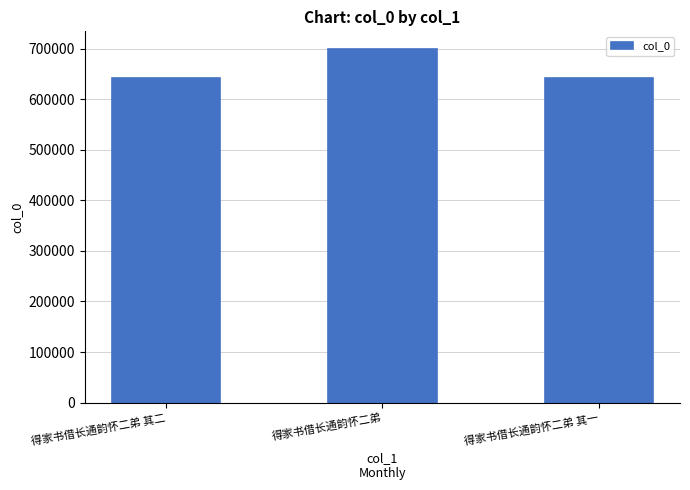

Which category has the highest value across all series?

得家书借长通韵怀二弟